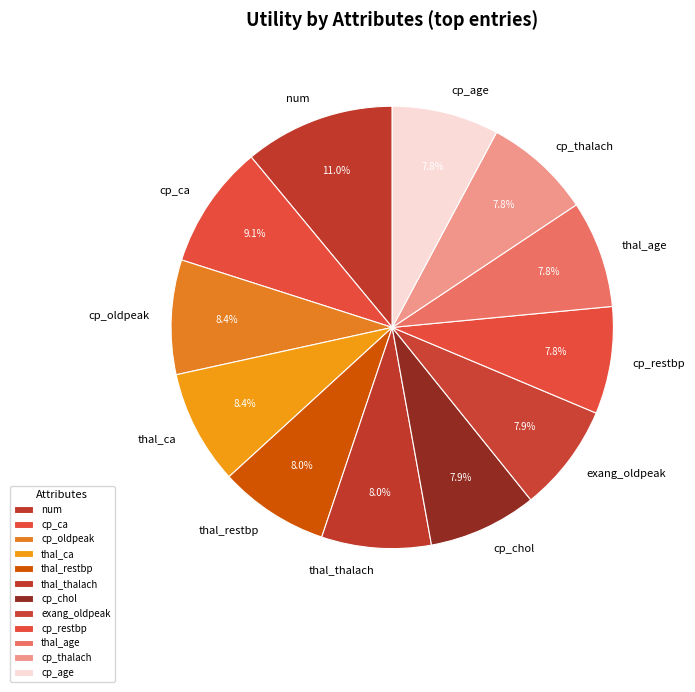

Is there a majority slice in this chart?

No